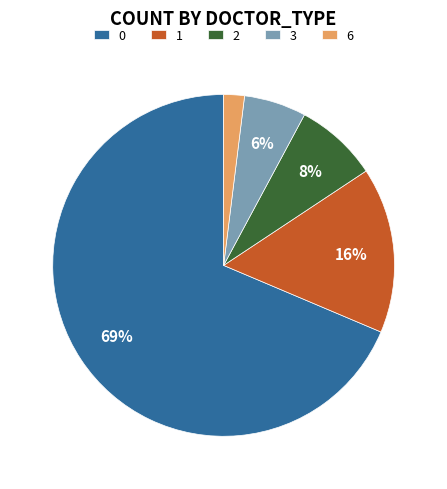

What is the smallest slice in the pie chart?

6